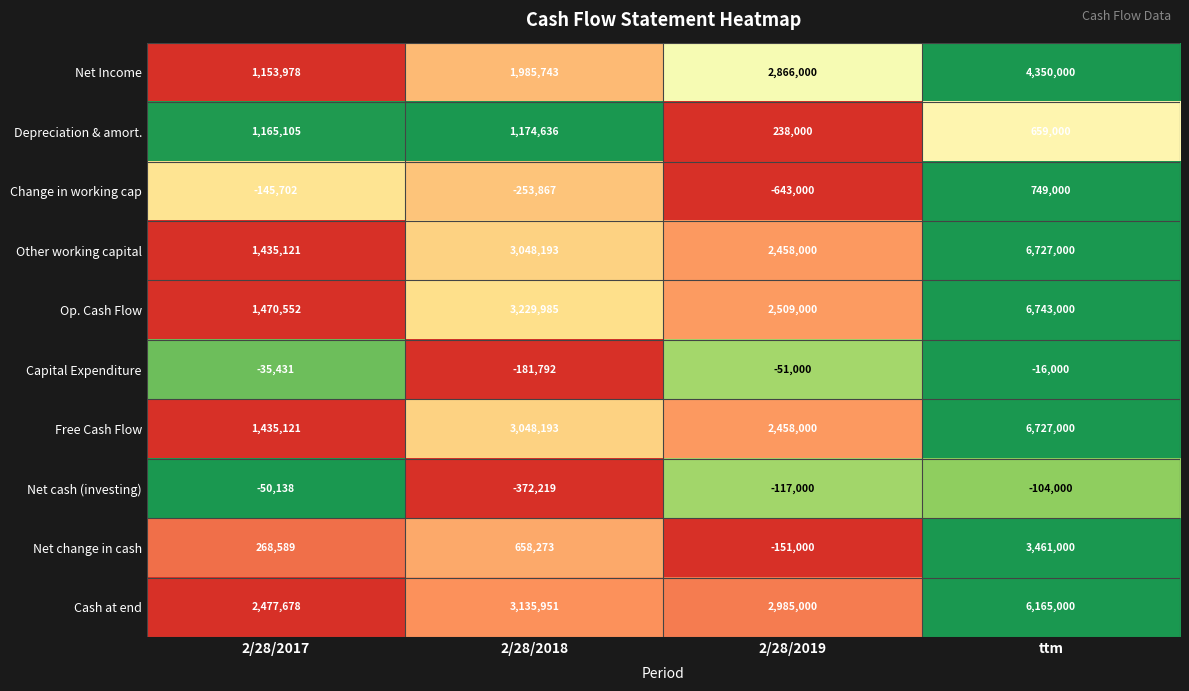

The value of Net Income at 2/28/2017 is 1153978. True or false?

True